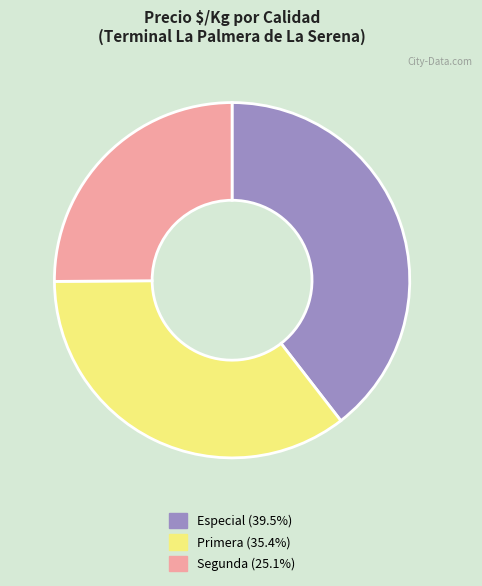

Between Especial and Primera, which is larger?

Especial